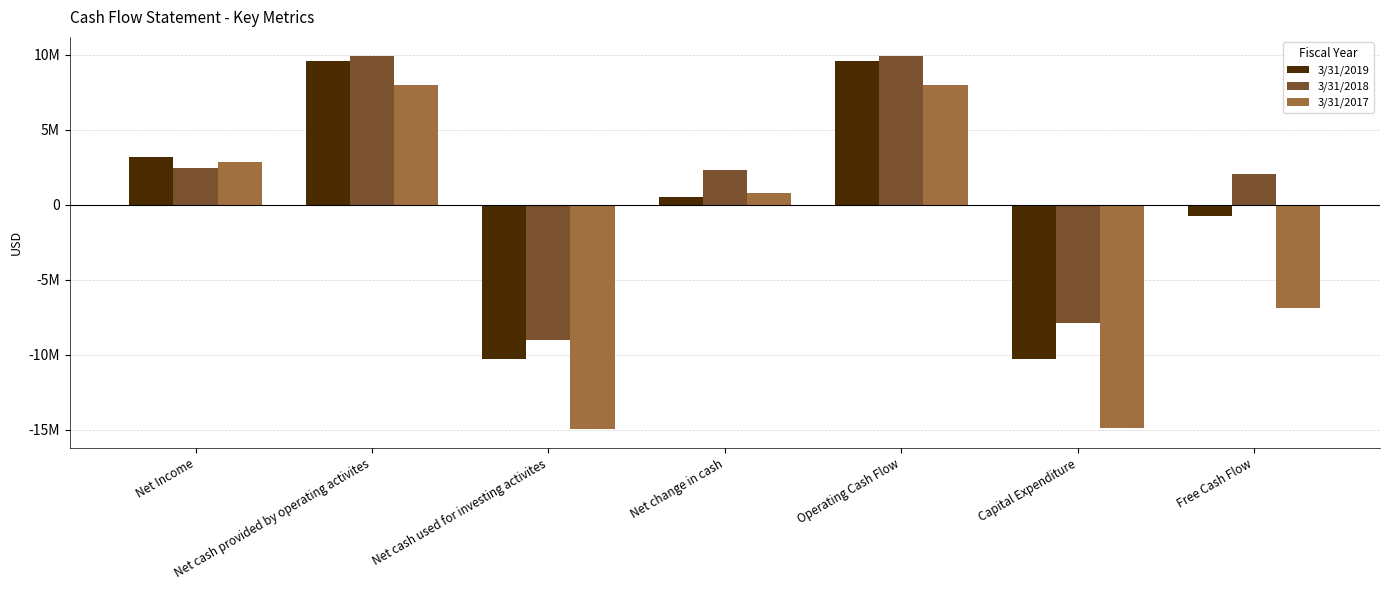

Reading right to left, what are all the values shown in this chart?

3/31/2019: -725000	-10297000	9572000	498000	-10305000	9572000	3188000
3/31/2018: 2073000	-7865000	9938000	2314000	-9028000	9938000	2418000
3/31/2017: -6869000	-14869000	8000000	813000	-14947000	8000000	2828000